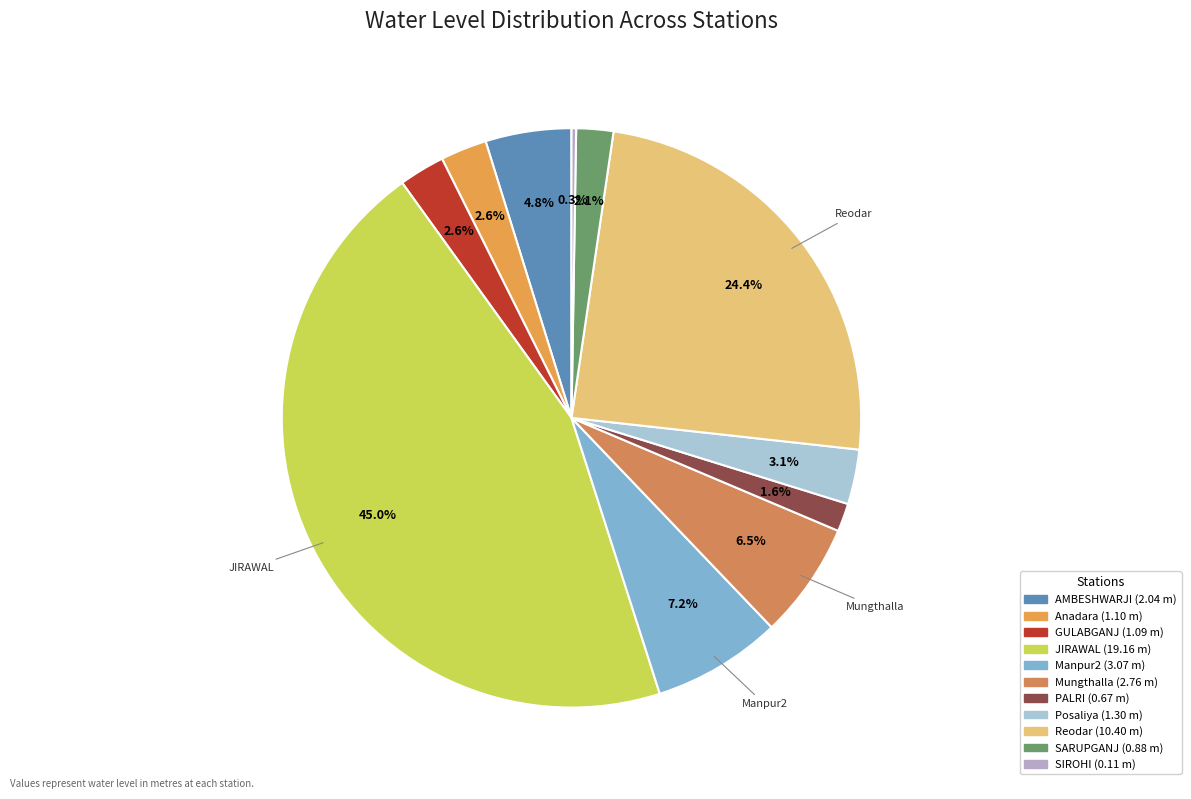

How many segments does this pie chart have?

11